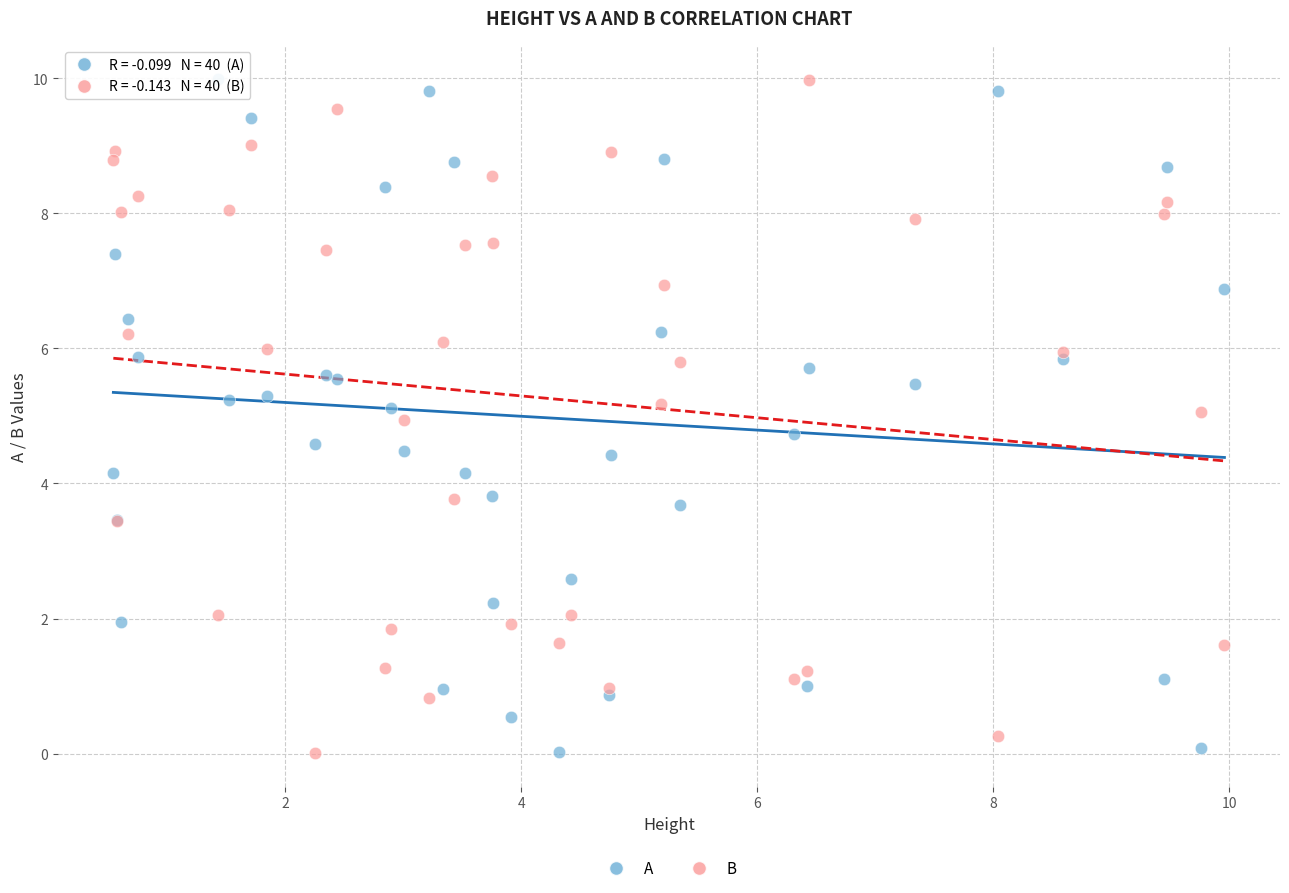

What are all the series names shown in the legend?

A, B